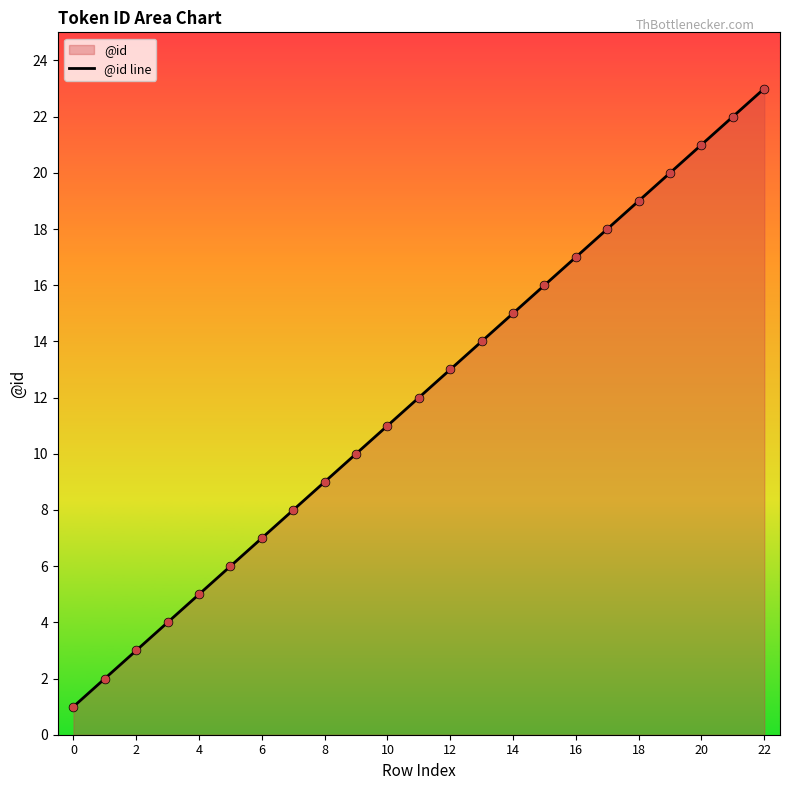

What is the change in value from 2 to 14?

+12